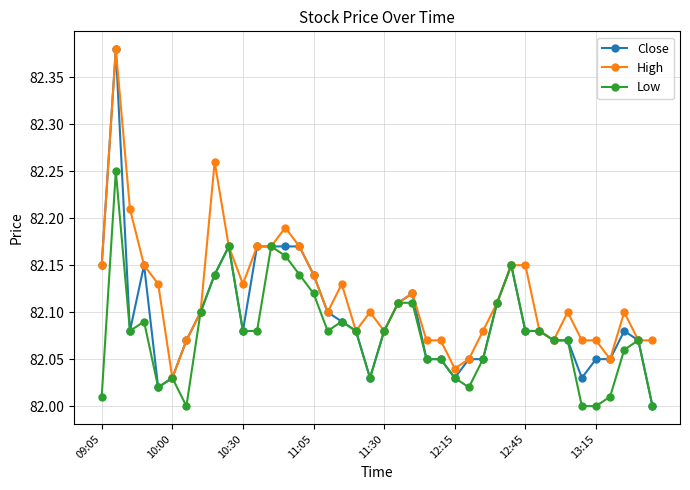

Which series has the largest total across all categories?

High